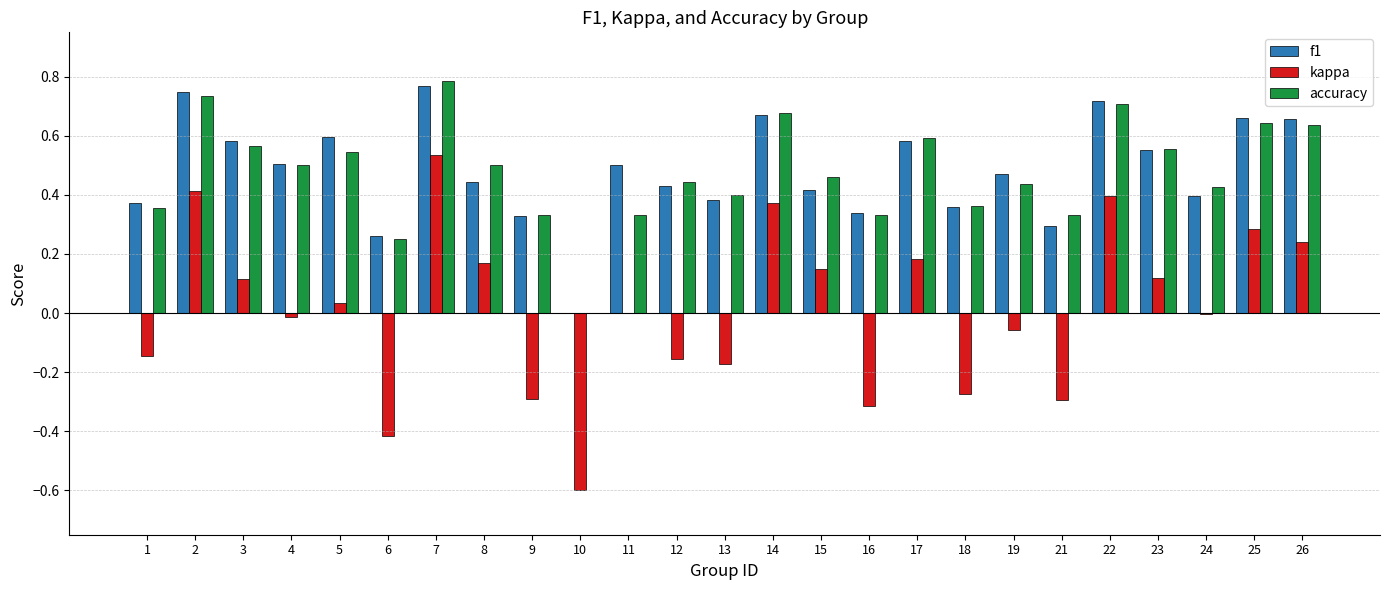

Is the value of f1 at 6 greater than the value of accuracy at 26?

No